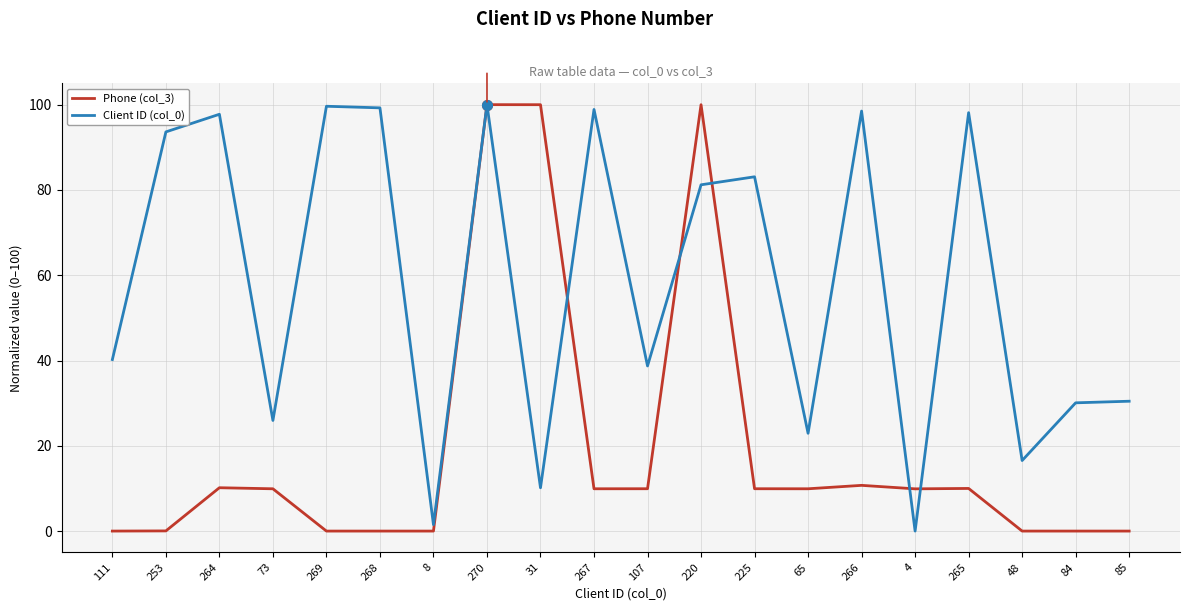

At which category is the sum across all series the highest?

270